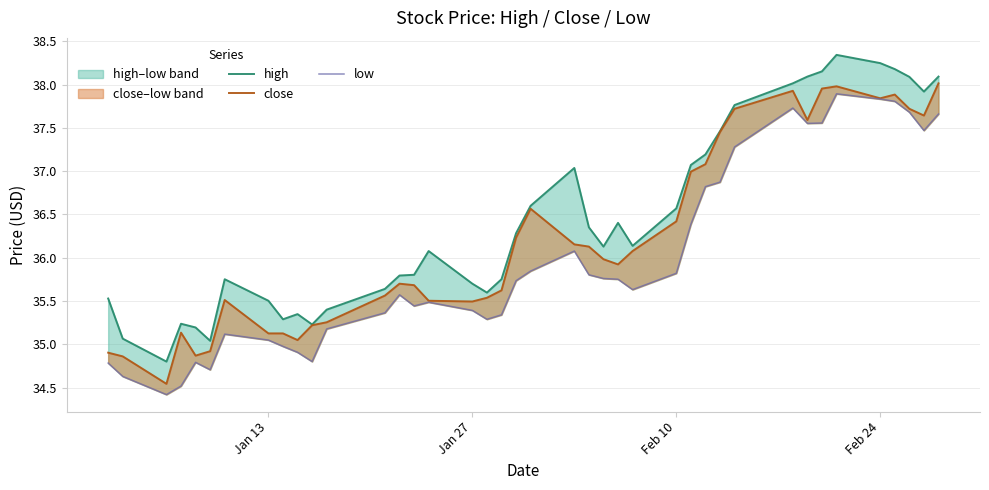

Which series has the largest range (max minus min)?

high